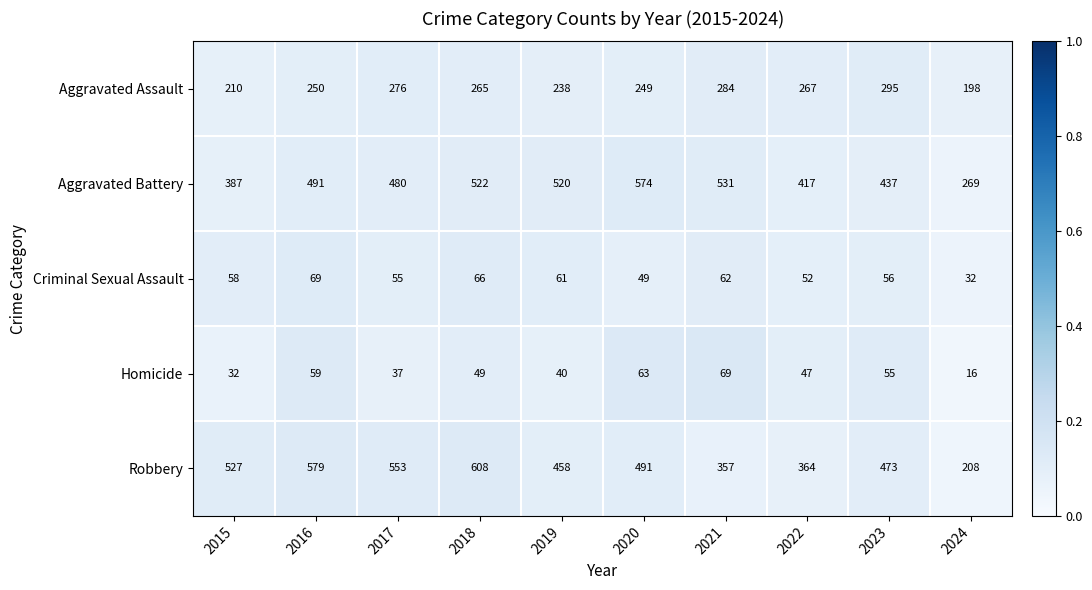

List the labels in order of Aggravated Assault value, largest first.

2023, 2021, 2017, 2022, 2018, 2016, 2020, 2019, 2015, 2024